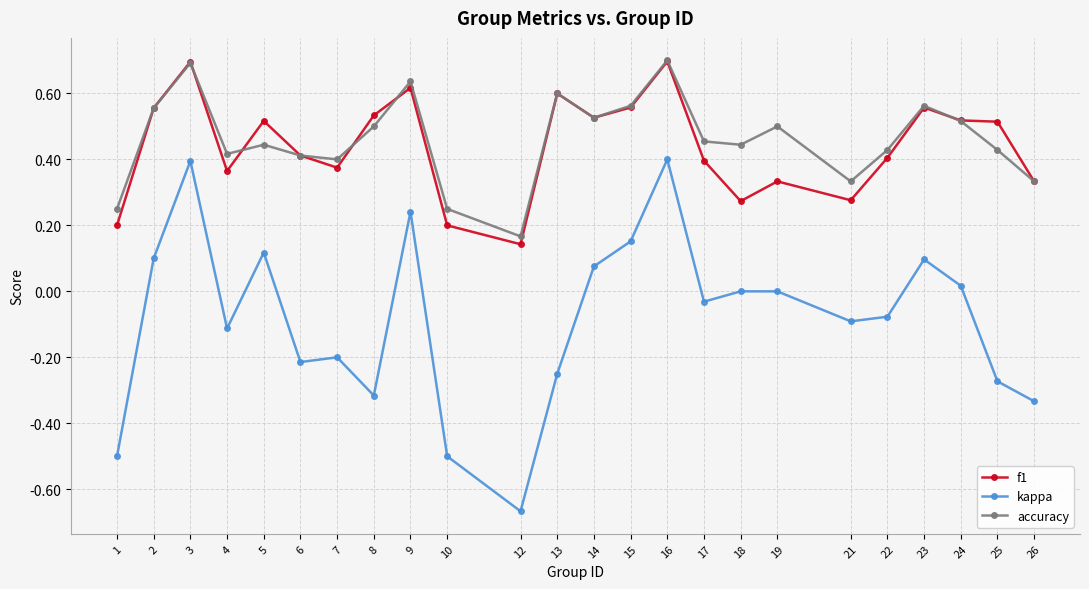

What is the value of the accuracy point at the 3rd from the left?

0.7